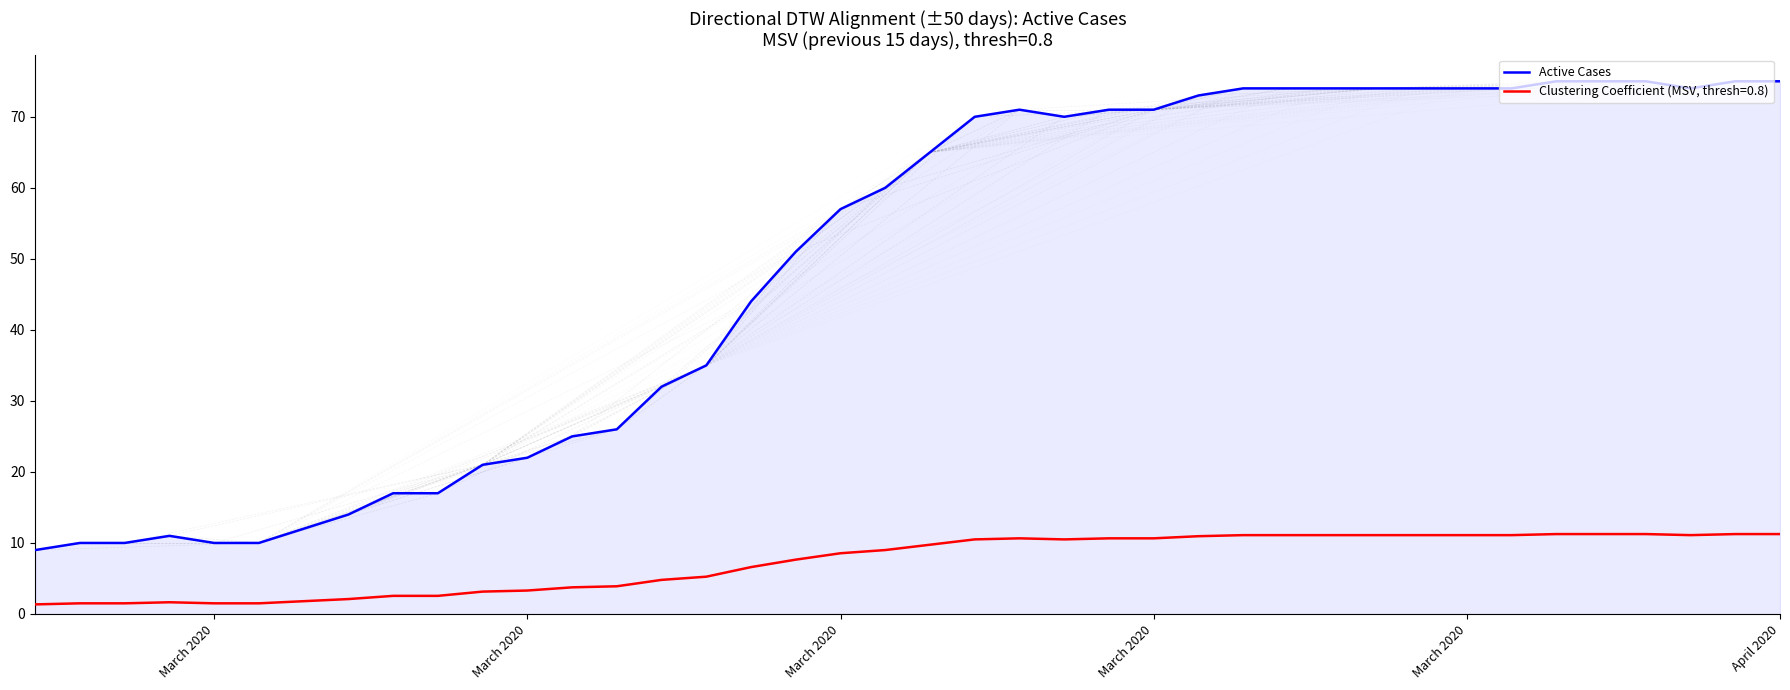

What is the difference between the maximum and minimum values in the Active Cases series?

66.0